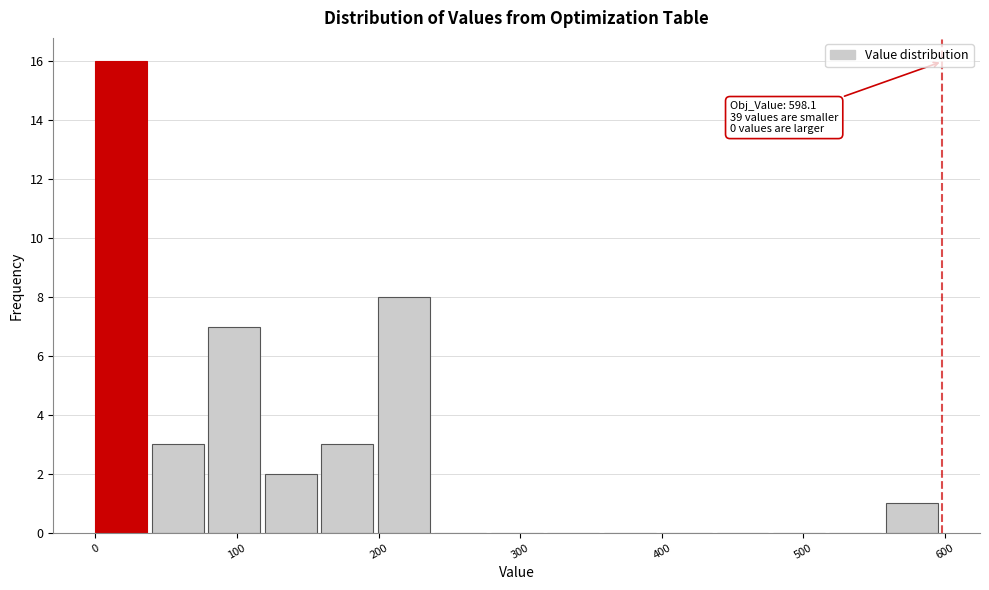

Around what value on the x-axis is the tallest bar? Give the approximate position of its centre, as read against the axis.

20